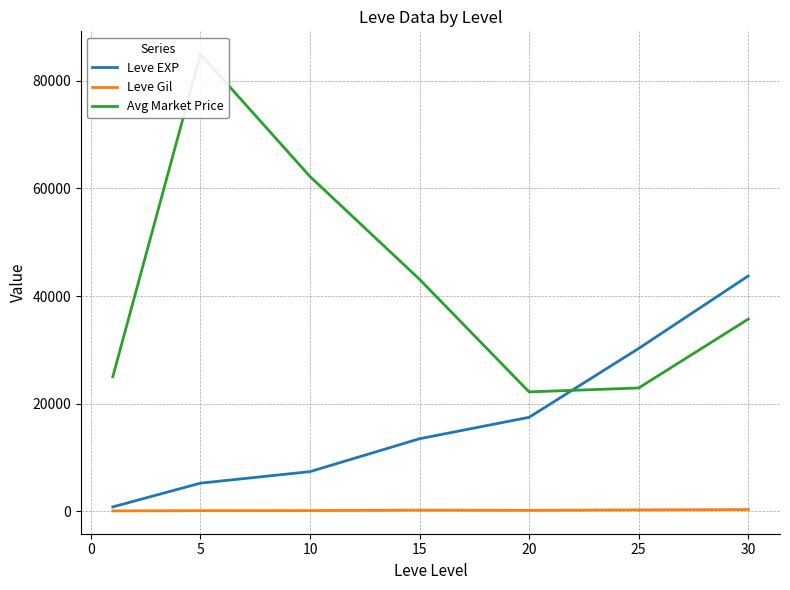

What is the average value of the Leve Gil series?

223.5